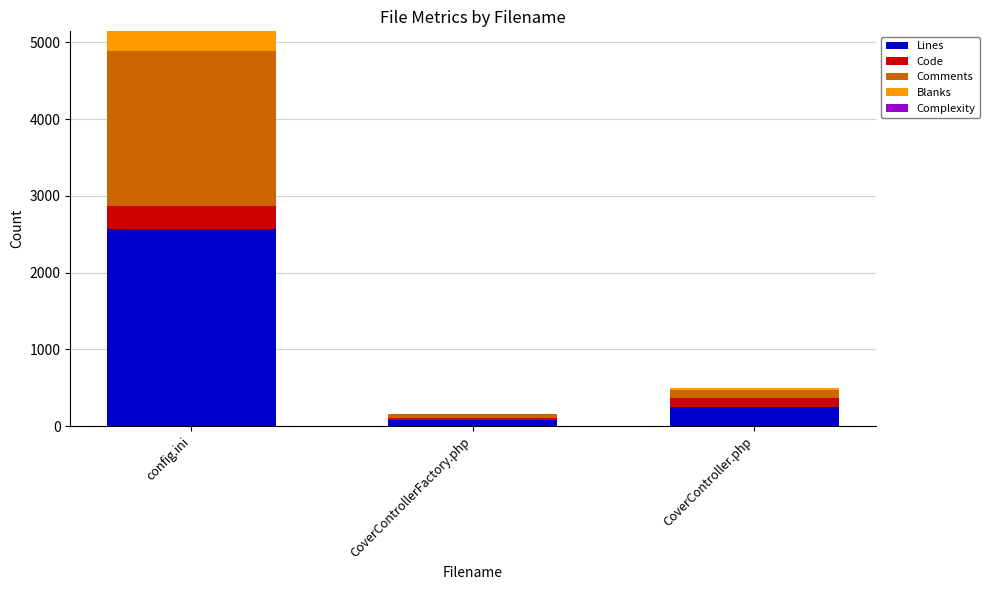

What is the highest value of the Lines series?

2572